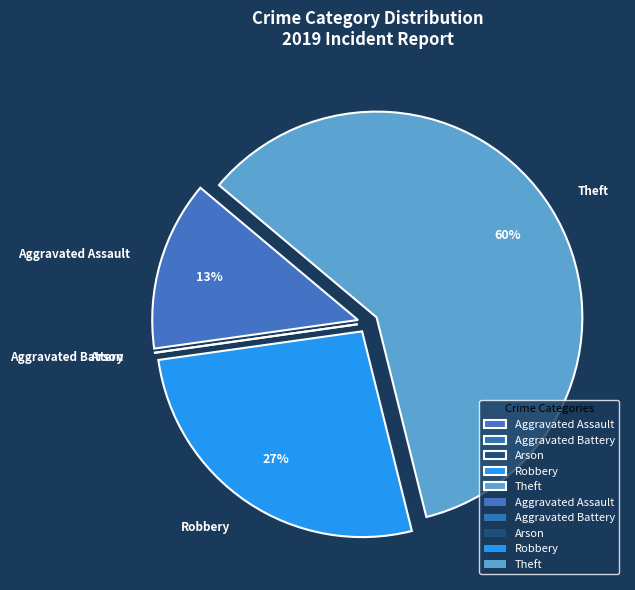

Is there any slice that represents more than half of the pie?

Yes